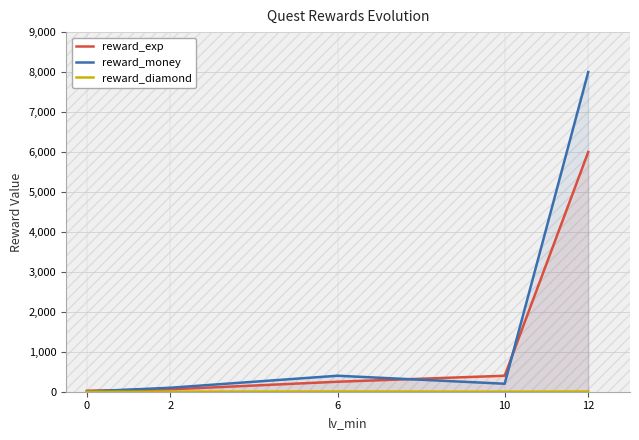

Rank the series at 12 from highest to lowest value.

reward_money, reward_exp, reward_diamond